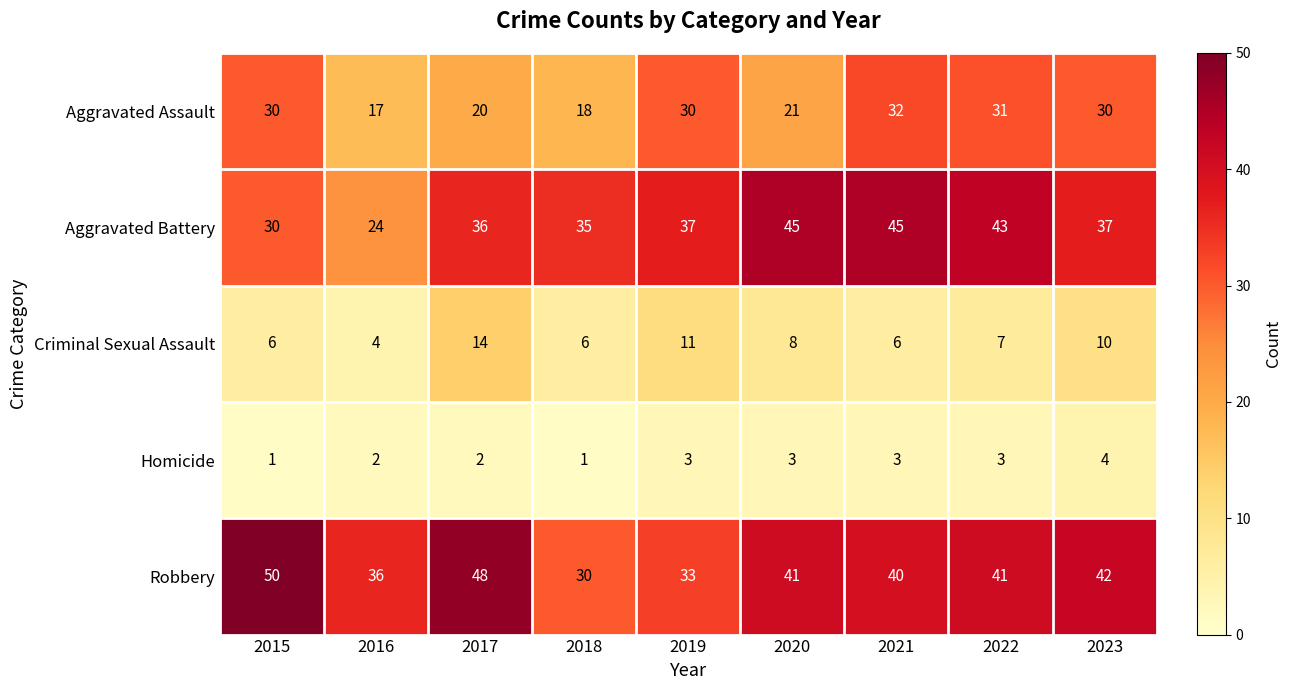

What is the average value of the Aggravated Assault series?

25